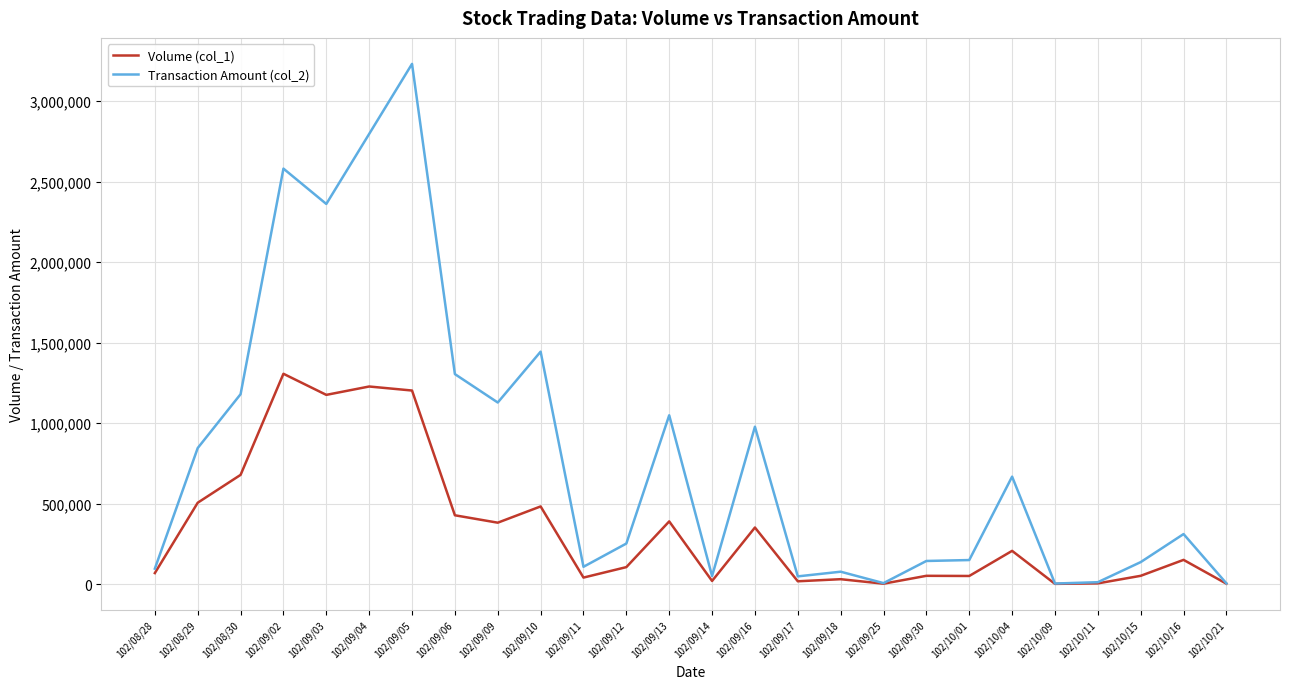

Which series has the largest range (max minus min)?

Transaction Amount (col_2)